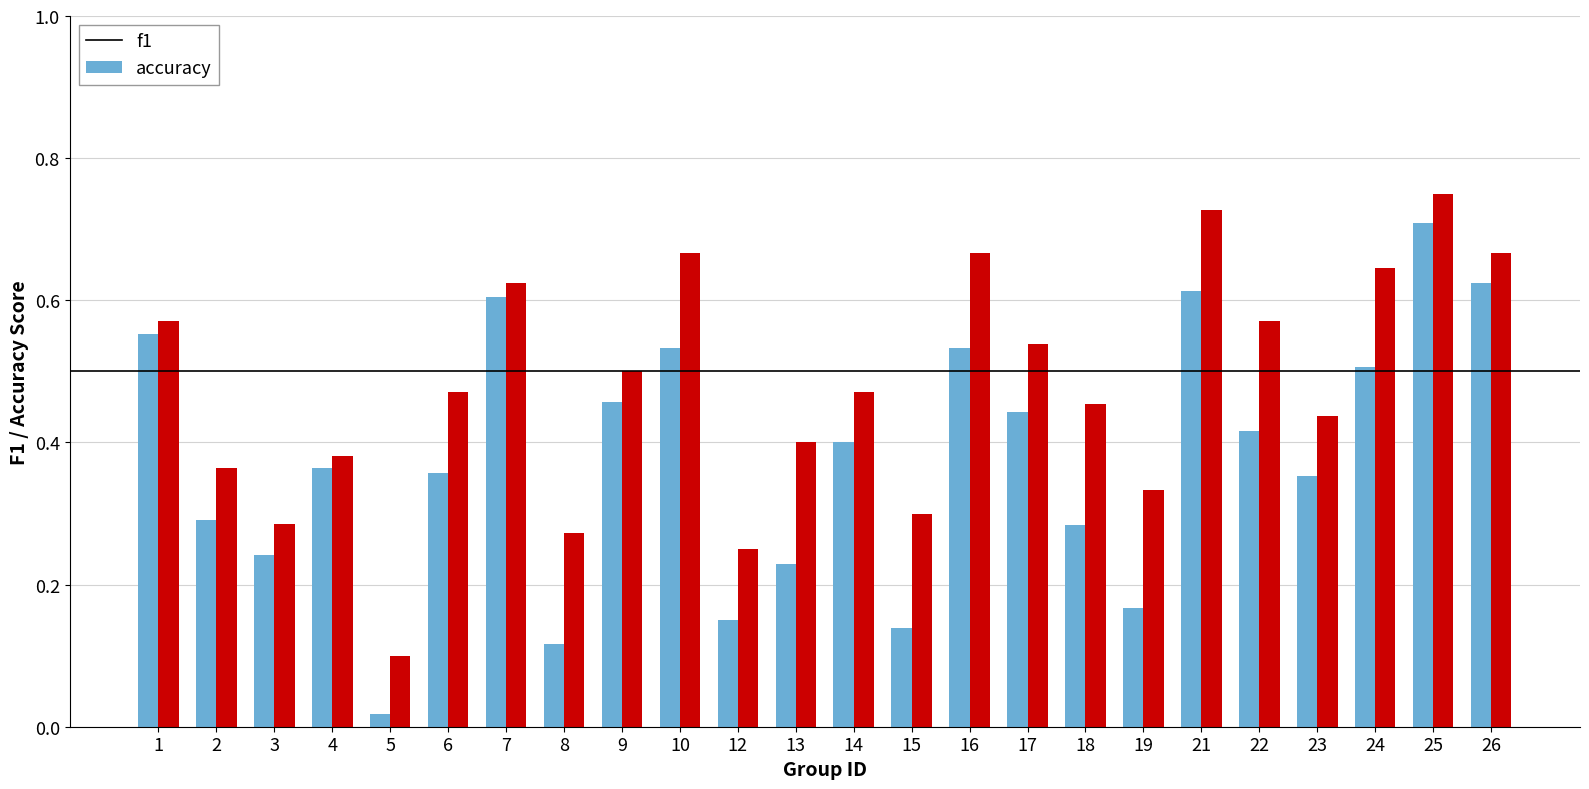

How many bars are there in each group?

2